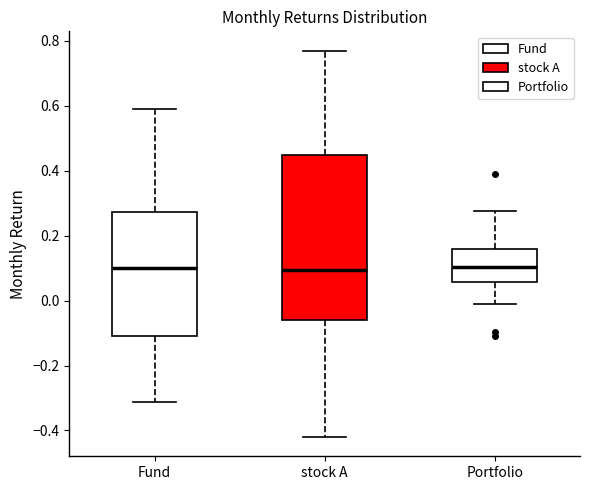

Which box is the tallest, from its lower edge to its upper edge?

stock A